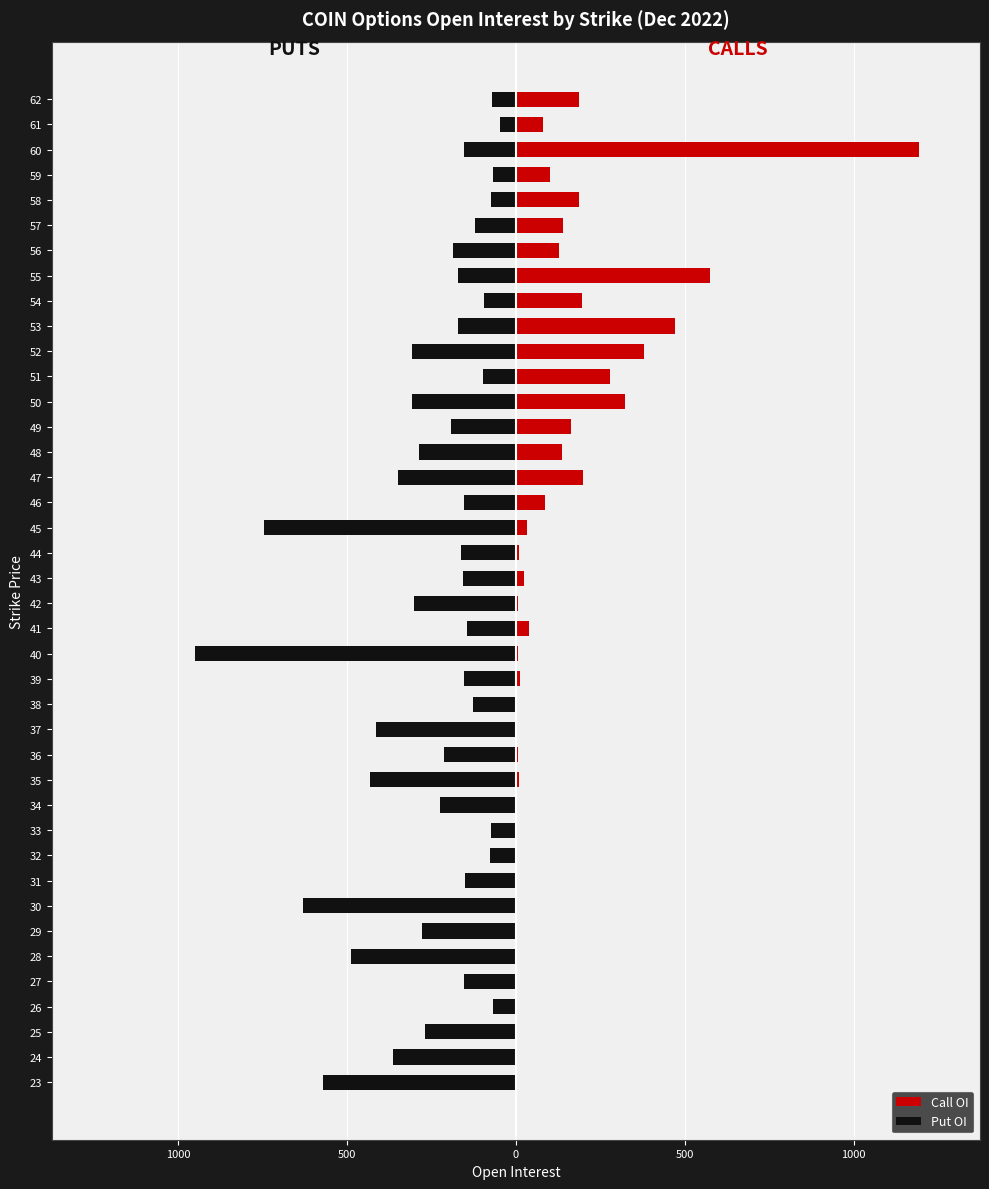

How many bars are there in total?

80